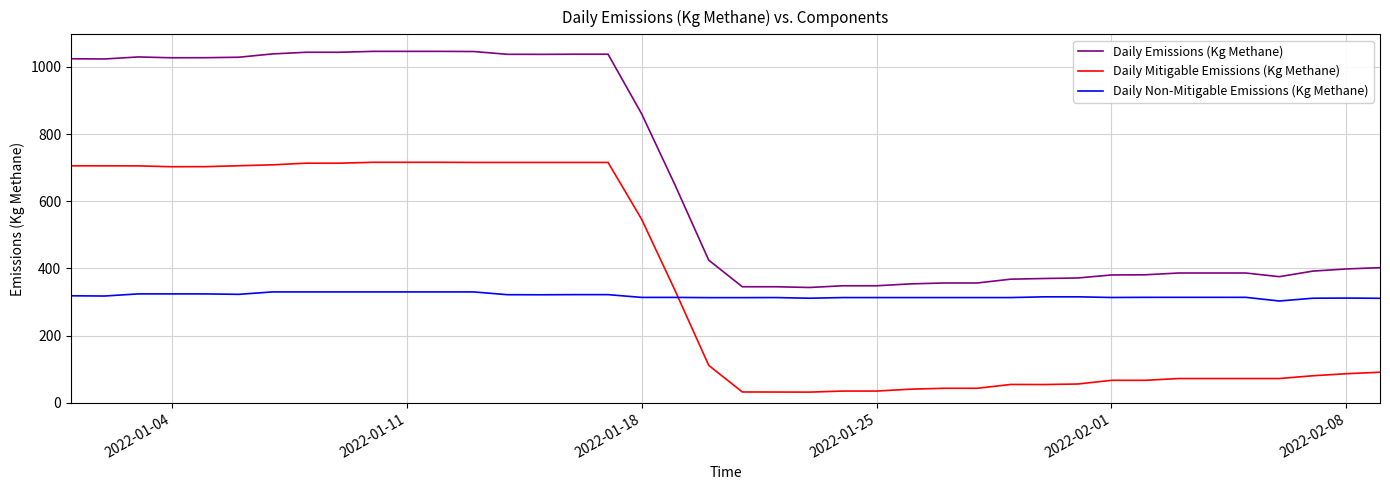

Does the chart have visible grid lines?

Yes